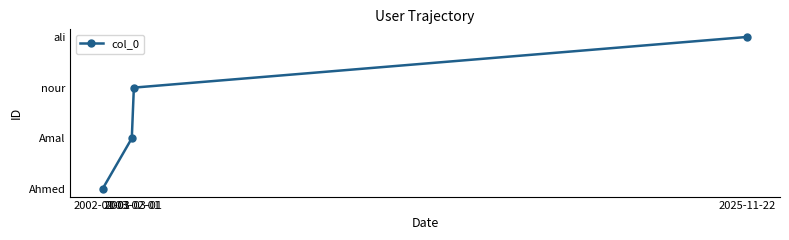

Rank the categories by value from lowest to highest.

2002-01-01, 2003-02-01, 2003-03-01, 2025-11-22